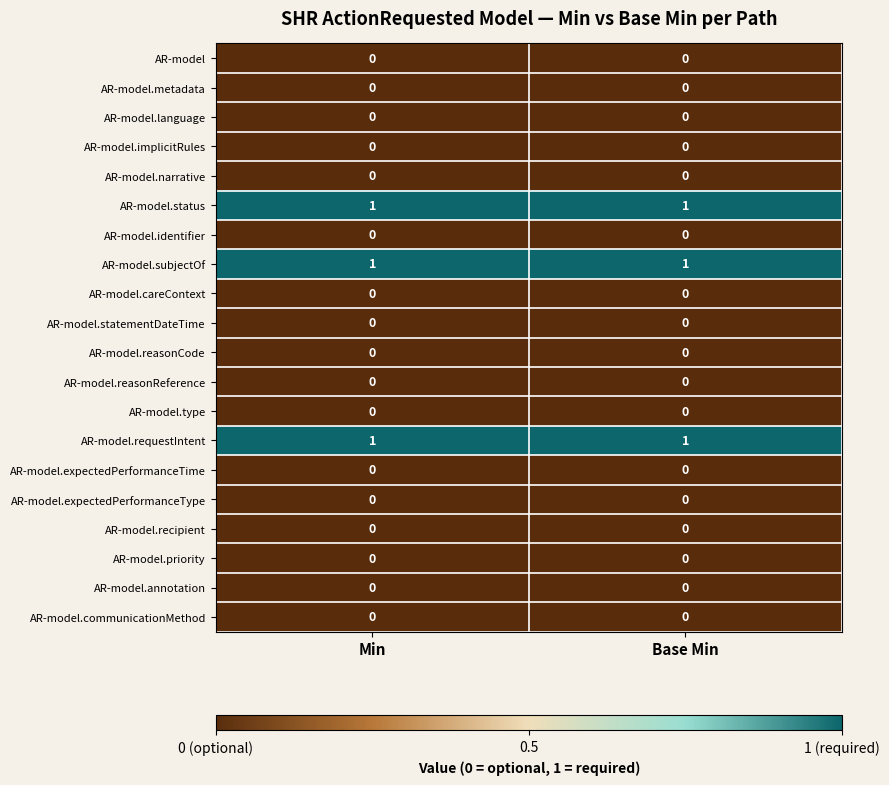

True or false: AR-model.requestIntent has a value of 2 at Min.

False